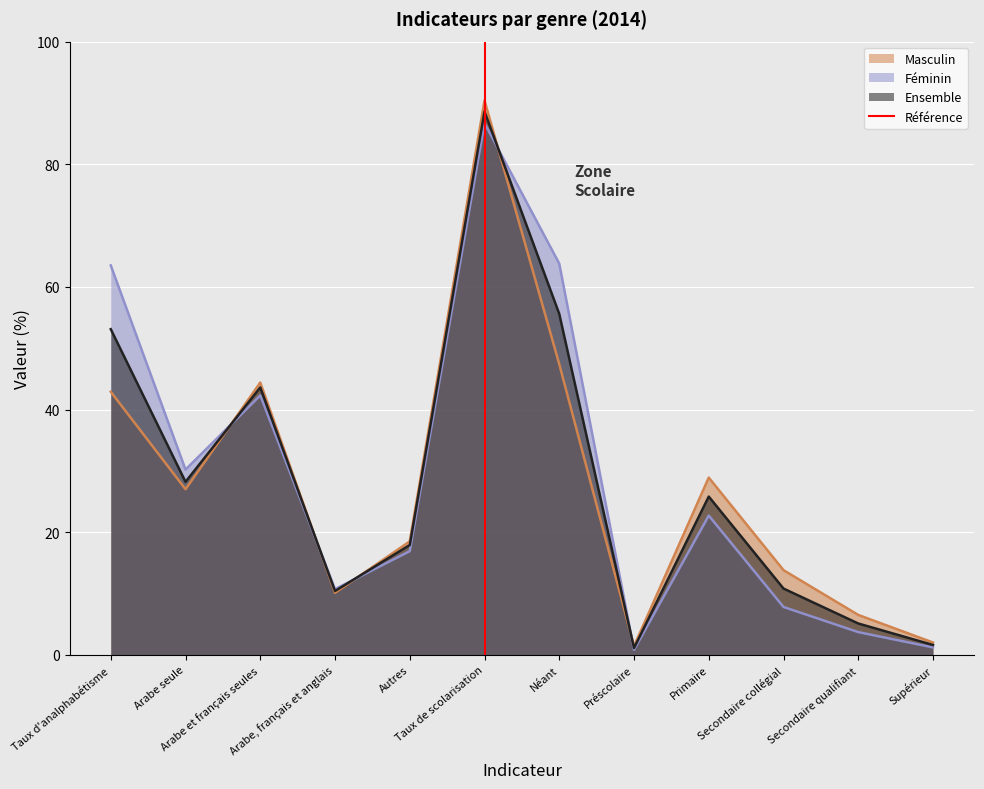

What is the maximum value for Féminin?

86.7